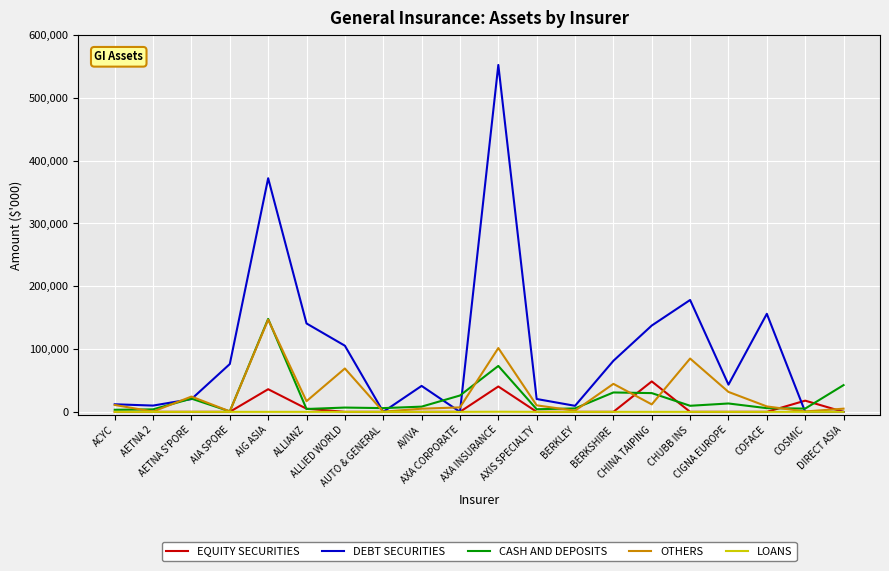

True or false: DEBT SECURITIES has a value of 156139.8 at COFACE.

True